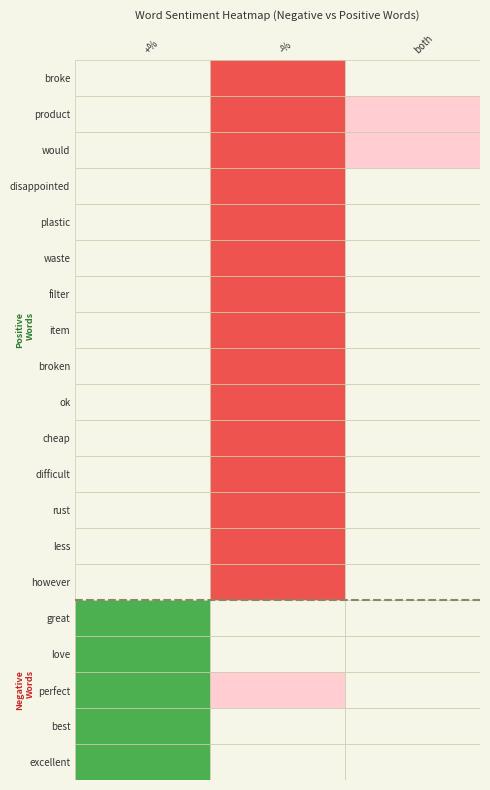

What is the highest value of the disappointed series?

1.0